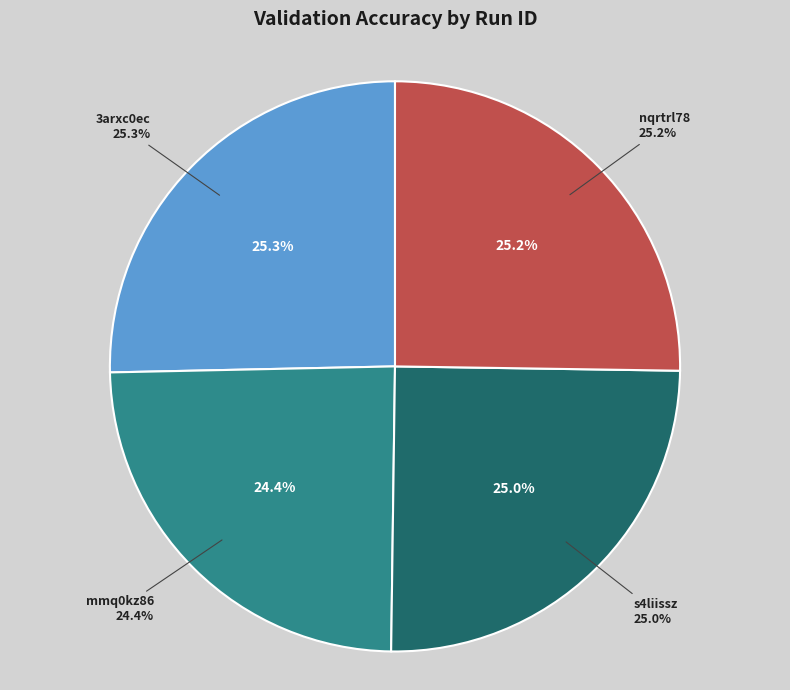

How much of the chart is everything except mmq0kz86?

75.6%